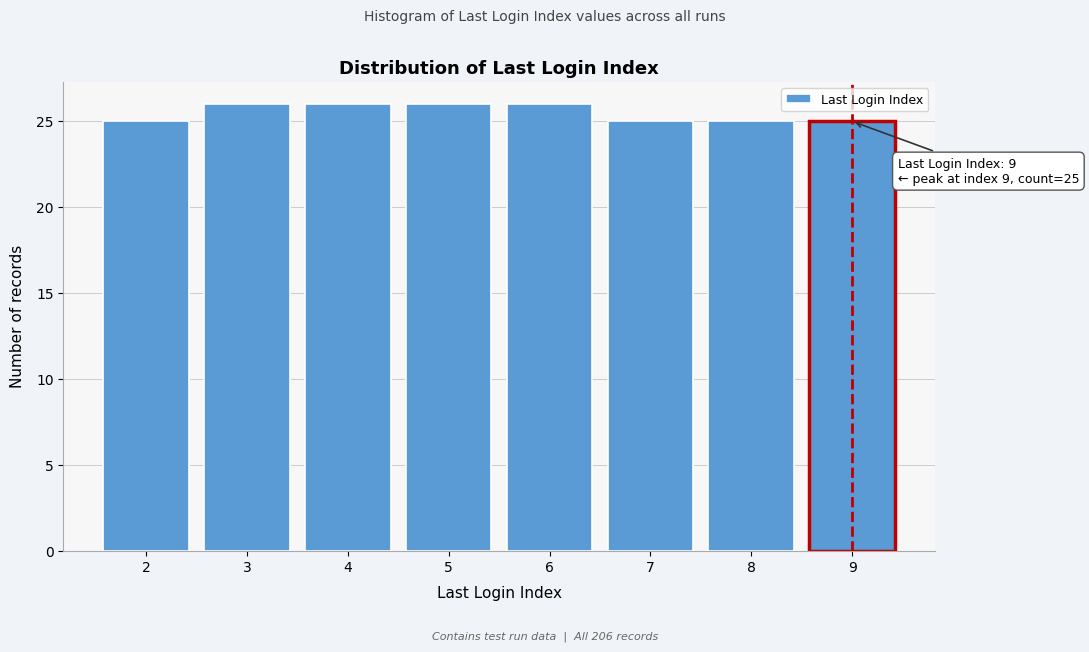

Reading right to left, list all the values displayed in this chart.

25	25	25	26	26	26	26	25